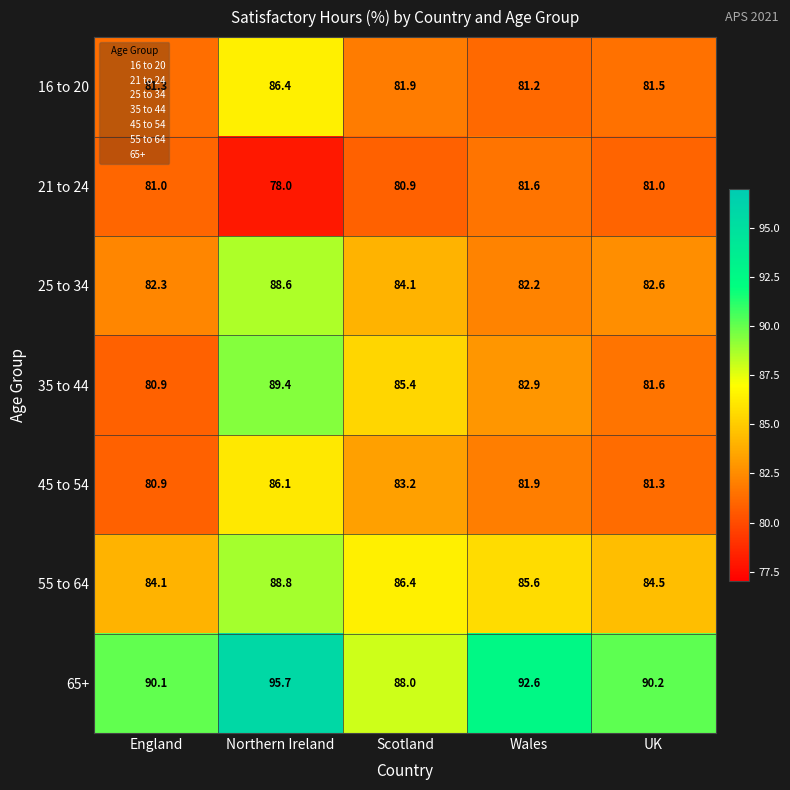

How many categories are shown in the chart?

5